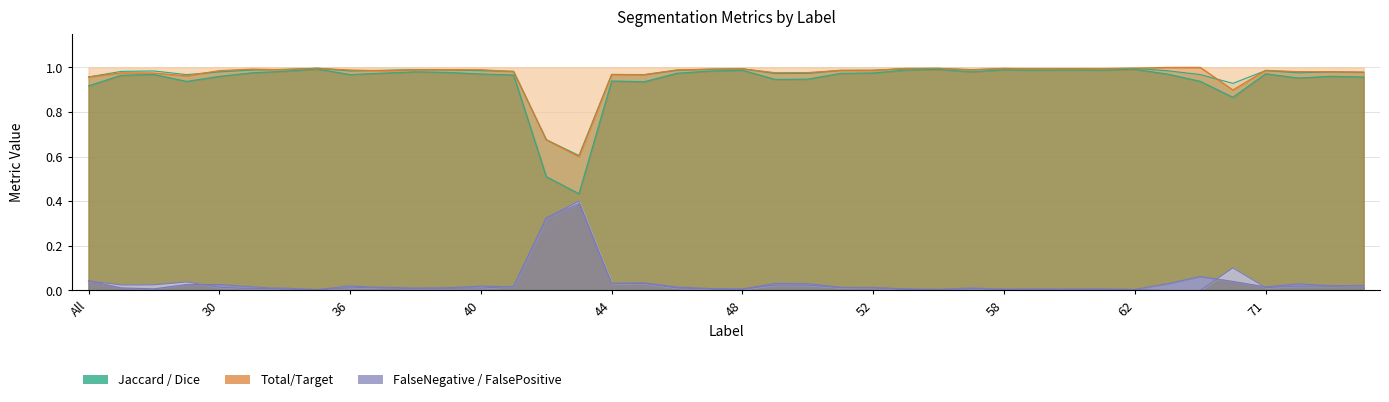

What is the average value of the Dice series?

1.0